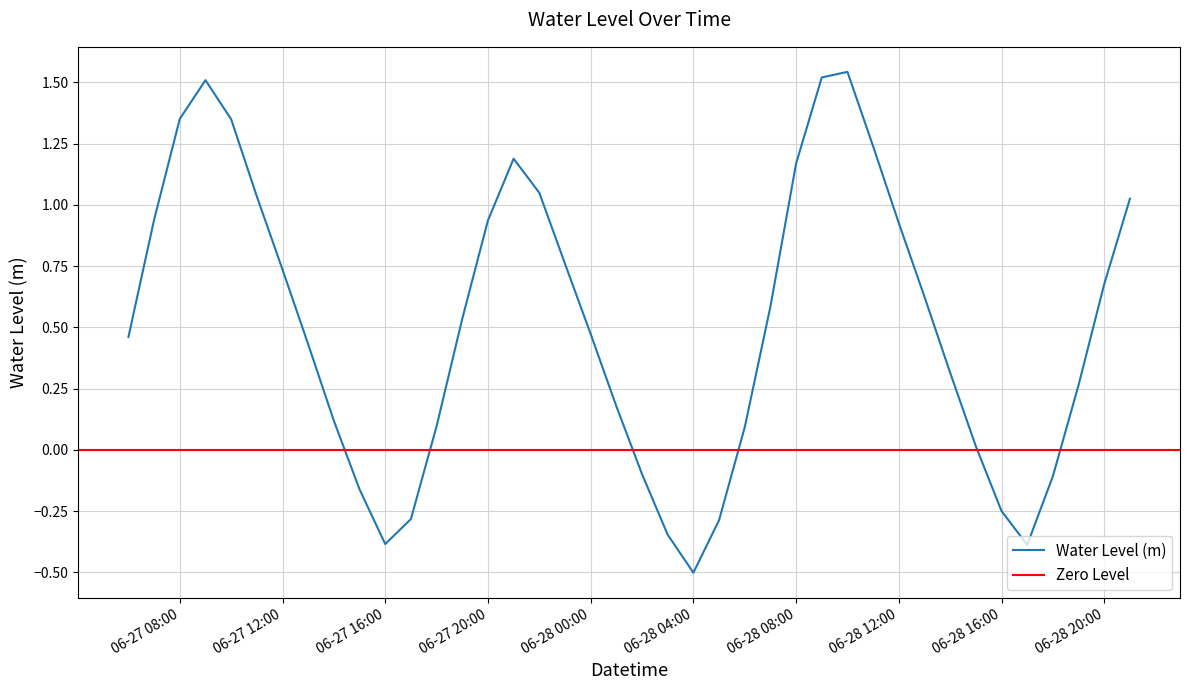

The value of Water Level (m) at 06-28 12:00 is 1.4. True or false?

False